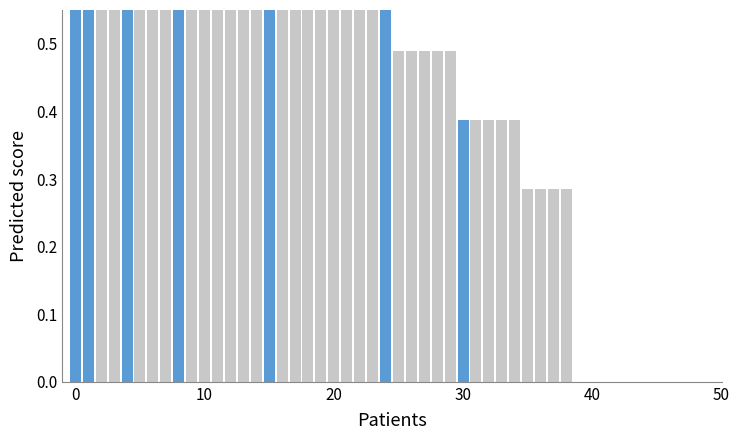

Are the bars grouped side by side (vs. stacked)?

No